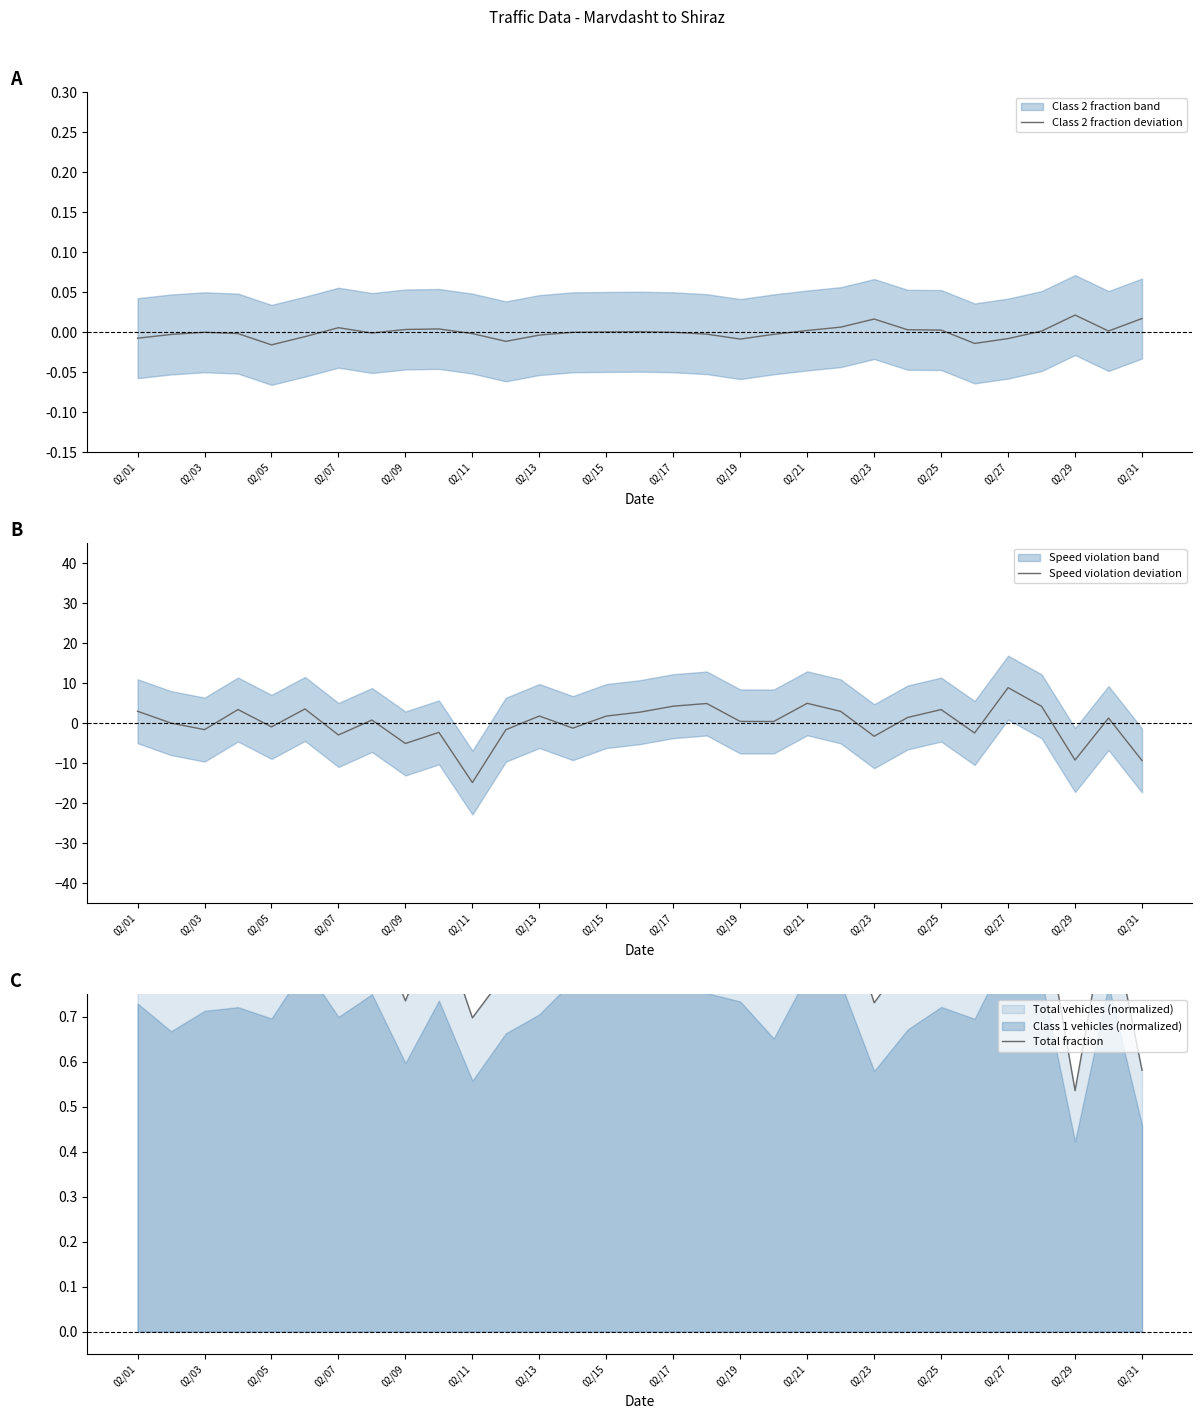

The value of Class 2 fraction deviation at 02/21 is 0.0. True or false?

True